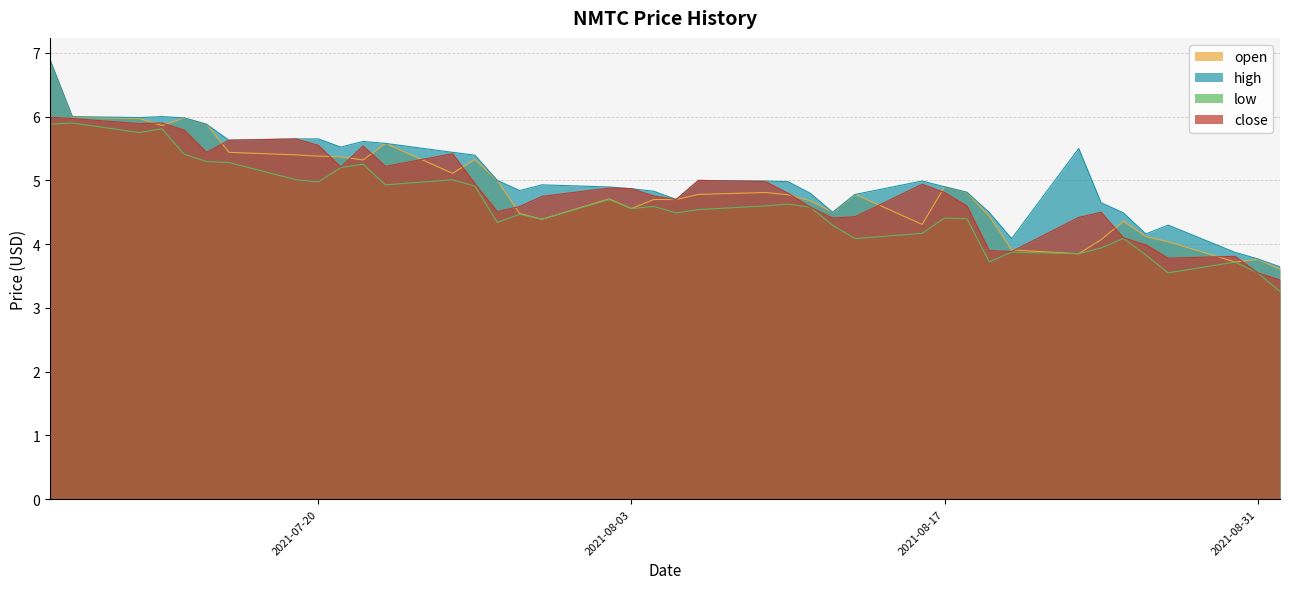

At which label does open reach its peak?

2021-07-08